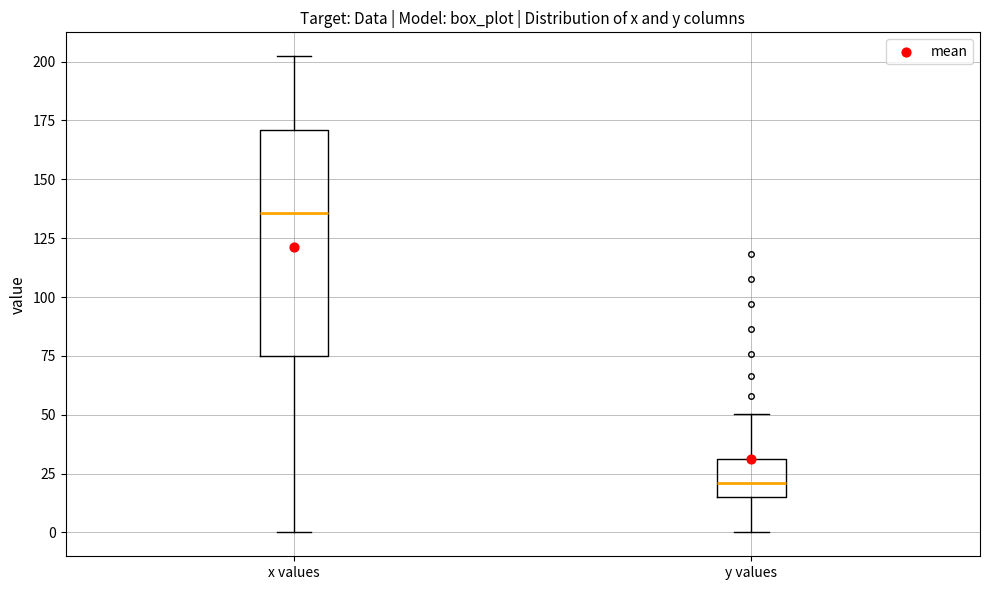

Reading left to right, transcribe this box plot: for each box, give where its median line is, the range the box spans, and where its two whiskers end, as read against the y-axis. The values are not printed on the chart, so give them approximately, as read against the axis.

x values: median 135, box 75 to 170, whiskers 0 to 200
y values: median 20, box 15 to 30, whiskers 0 to 50